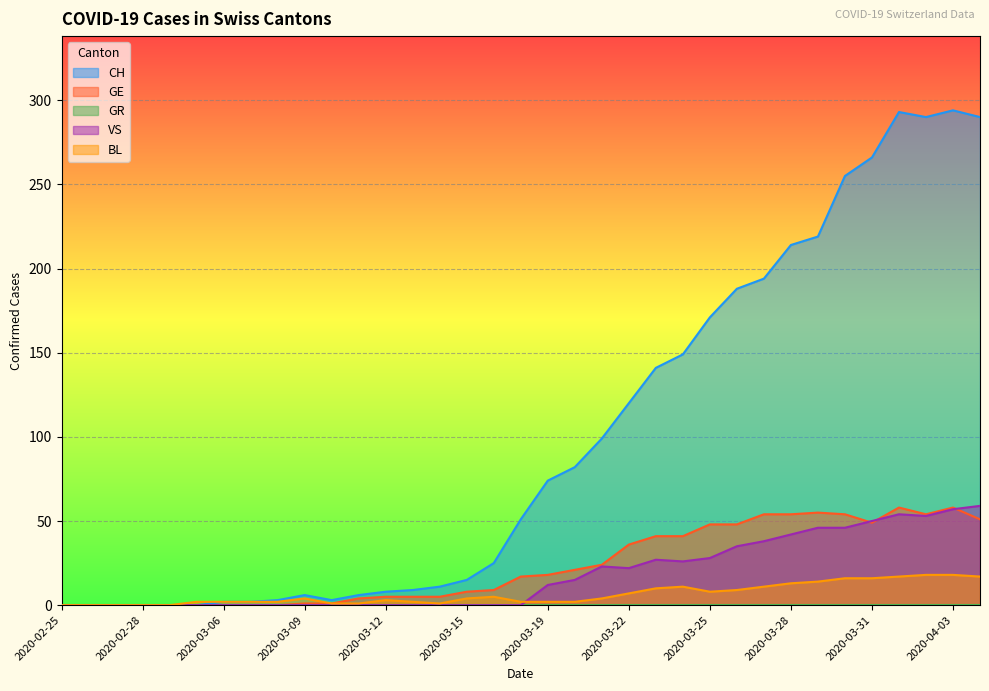

Reading left to right, list all the values displayed in this chart.

CH: 0	0	0	0	0	0	2	2	3	6	3	6	8	9	11	15	25	51	74	82	99	120	141	149	171	188	194	214	219	255	266	293	290	294	290
GE: 0	0	0	0	0	0	0	0	0	1	1	4	5	5	5	8	9	17	18	21	24	36	41	41	48	48	54	54	55	54	49	58	54	58	51
VS: 0	0	0	0	0	0	0	0	0	0	0	0	0	0	0	0	0	0	12	15	23	22	27	26	28	35	38	42	46	46	50	54	53	57	59
BL: 0	0	0	0	0	2	2	2	2	4	1	1	3	2	1	4	5	2	2	2	4	7	10	11	8	9	11	13	14	16	16	17	18	18	17